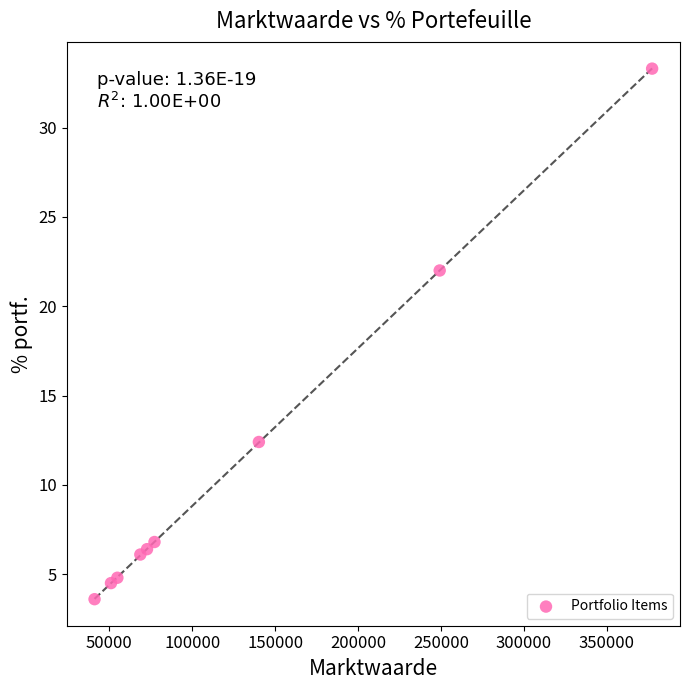

What Y value in the scatter plot is closest to 18?

22.0